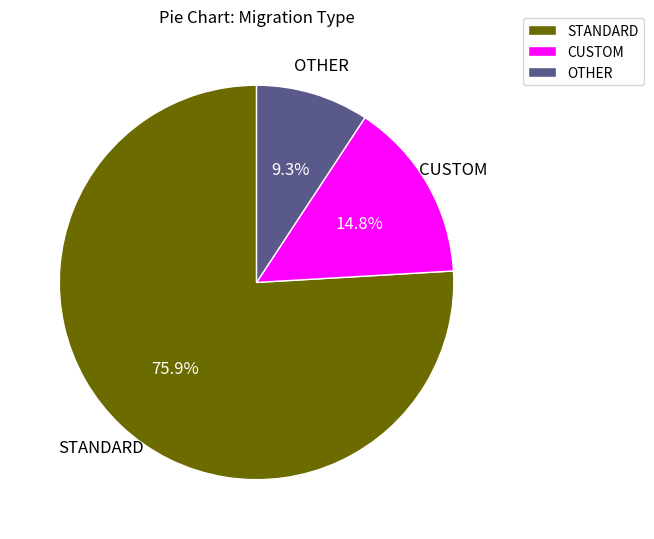

What is the ratio of the value at CUSTOM to the value at STANDARD?

0.2